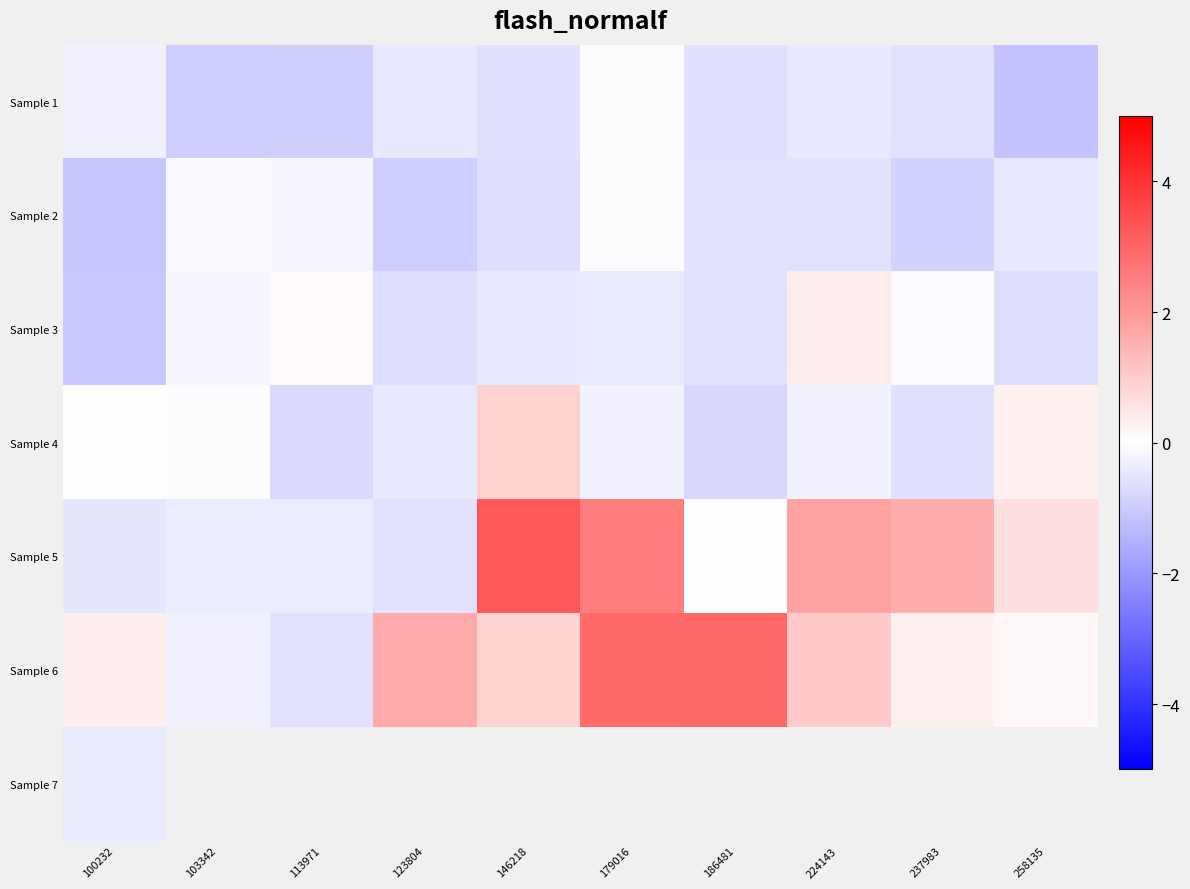

True or false: Sample 3 has a value of -0.6 at 186481.

True